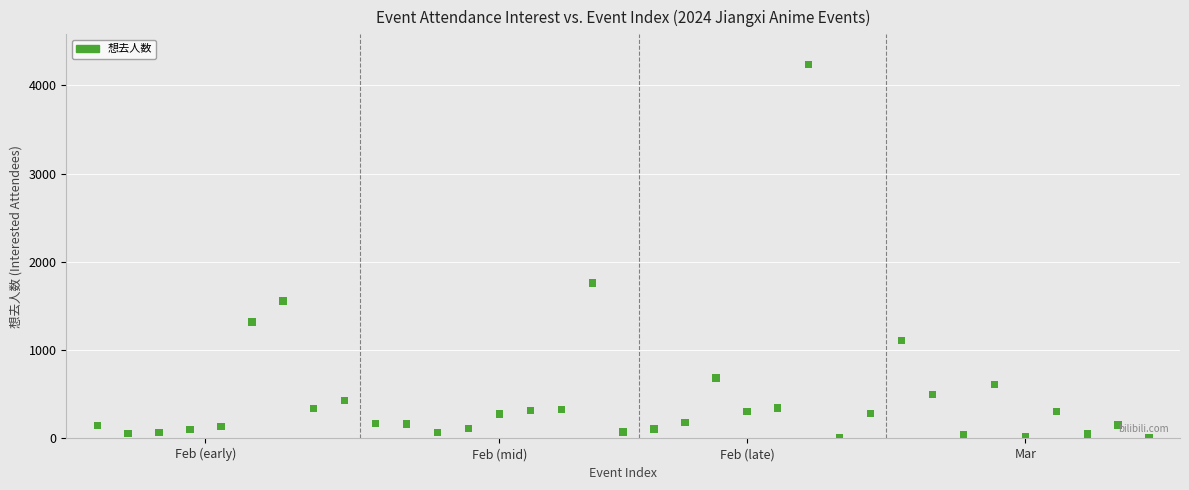

What is the range of X values (max minus min)?

34